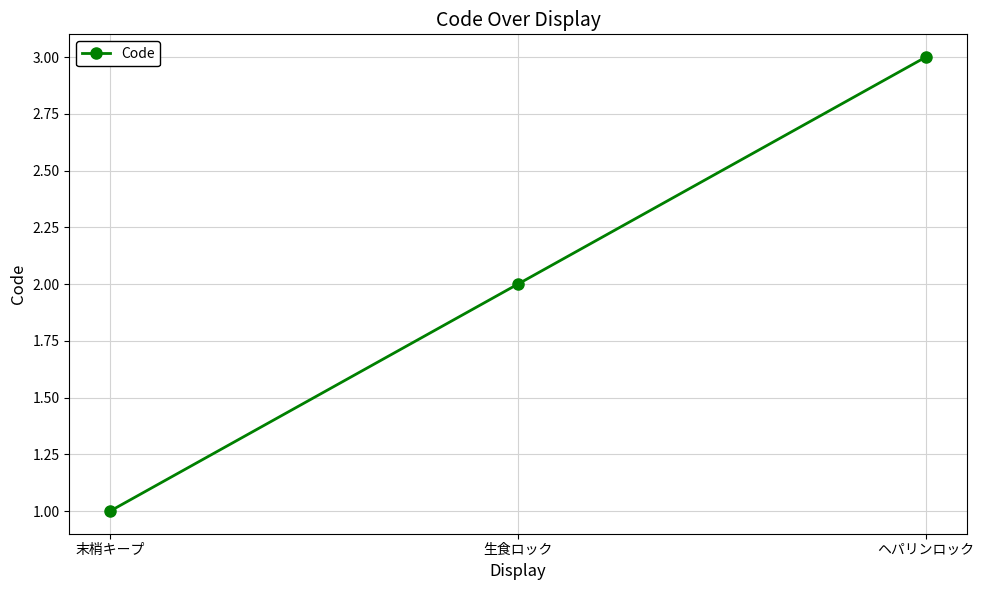

Reading right to left, extract all data points from this chart.

ヘパリンロック=3	生食ロック=2	末梢キープ=1